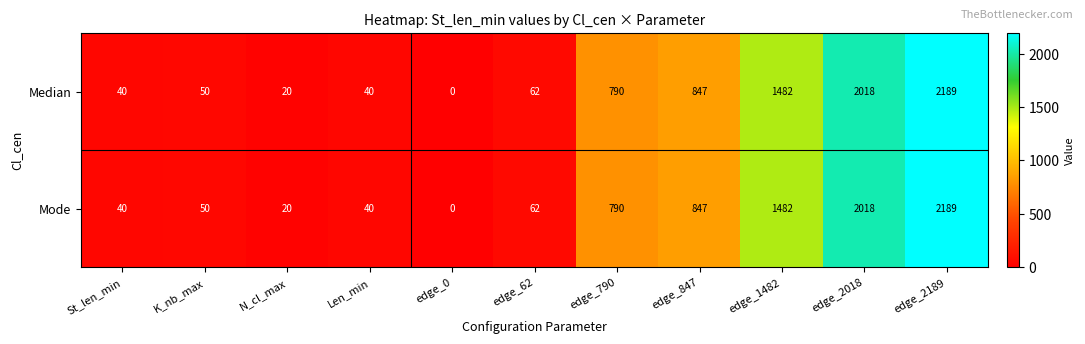

At which category does the chart reach its minimum across all series?

edge_0